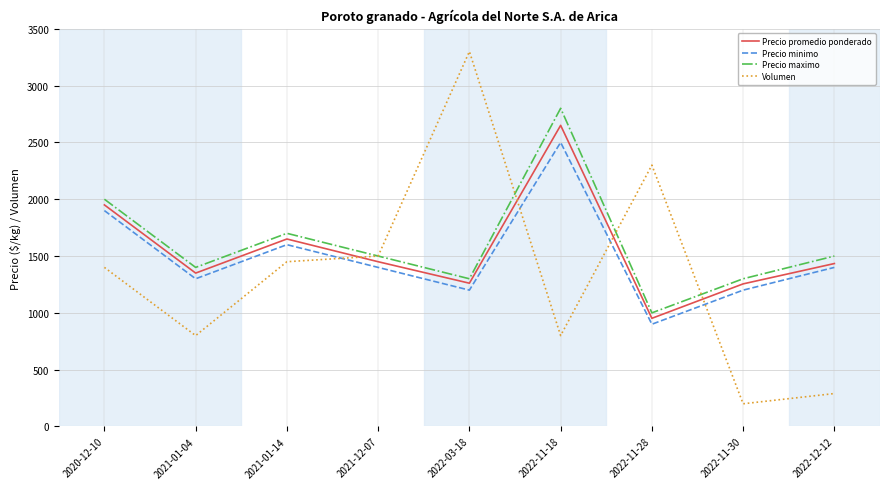

What is the approximate value of Volumen at 2022-03-18, to the nearest 100?

3300